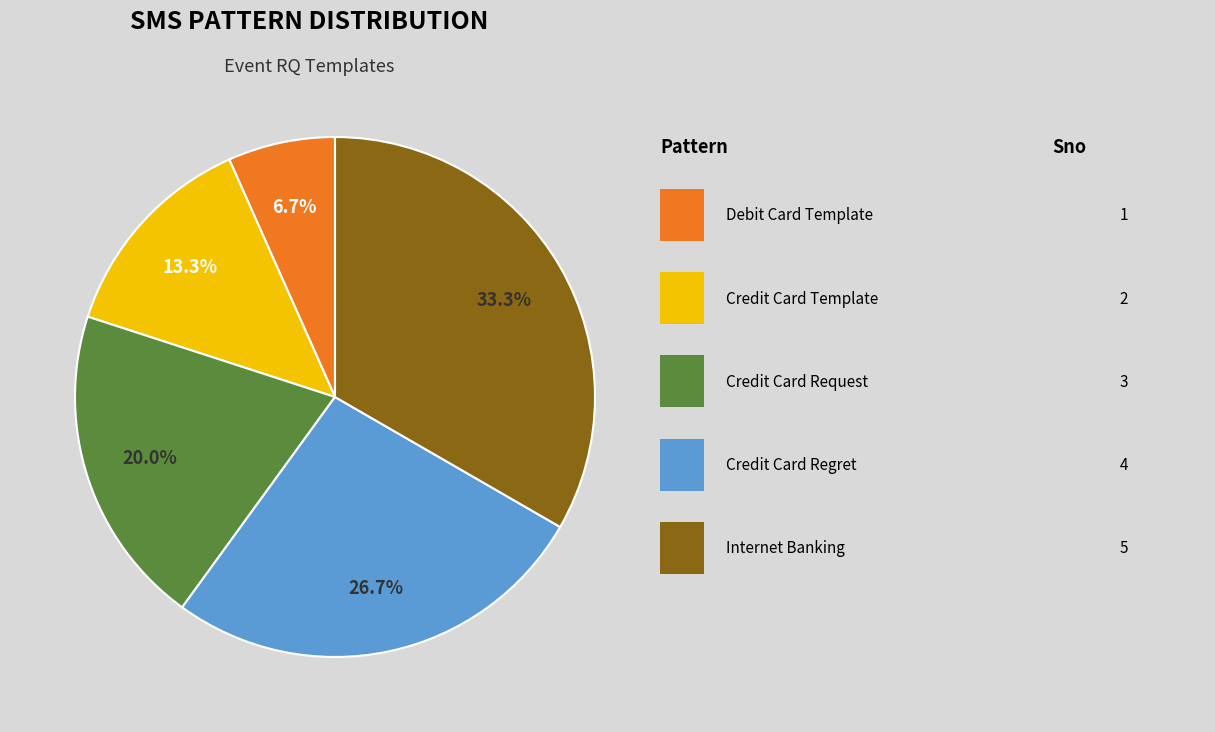

Does any single category account for the majority?

No